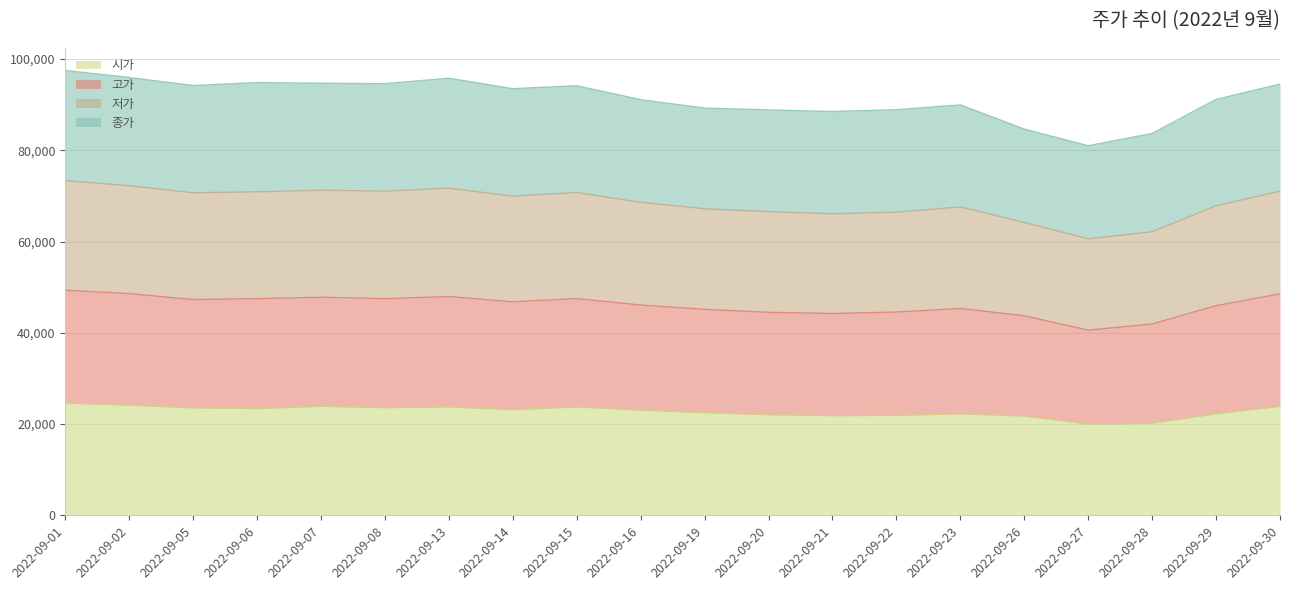

Where is the first local minimum for 고가?

2022-09-05